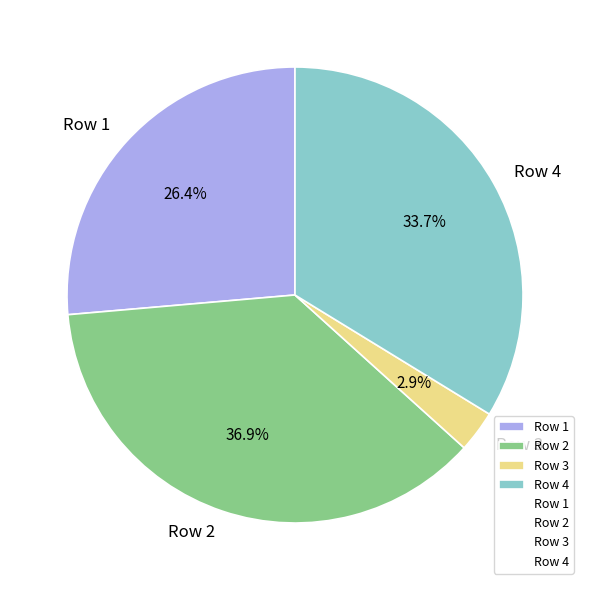

Is there any slice that represents more than half of the pie?

No